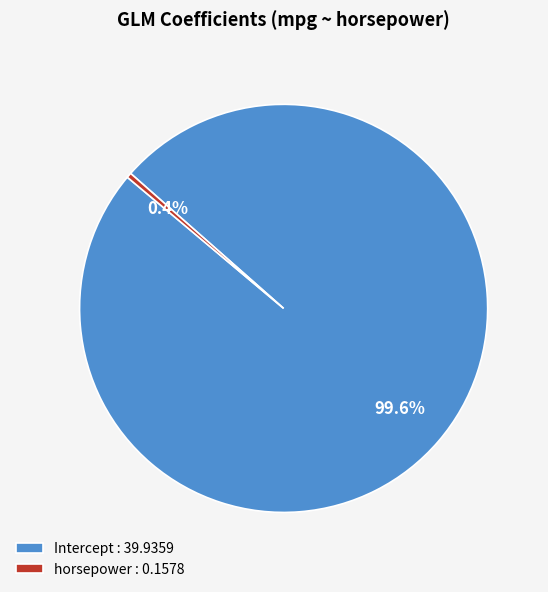

Is horsepower the majority of the pie?

No